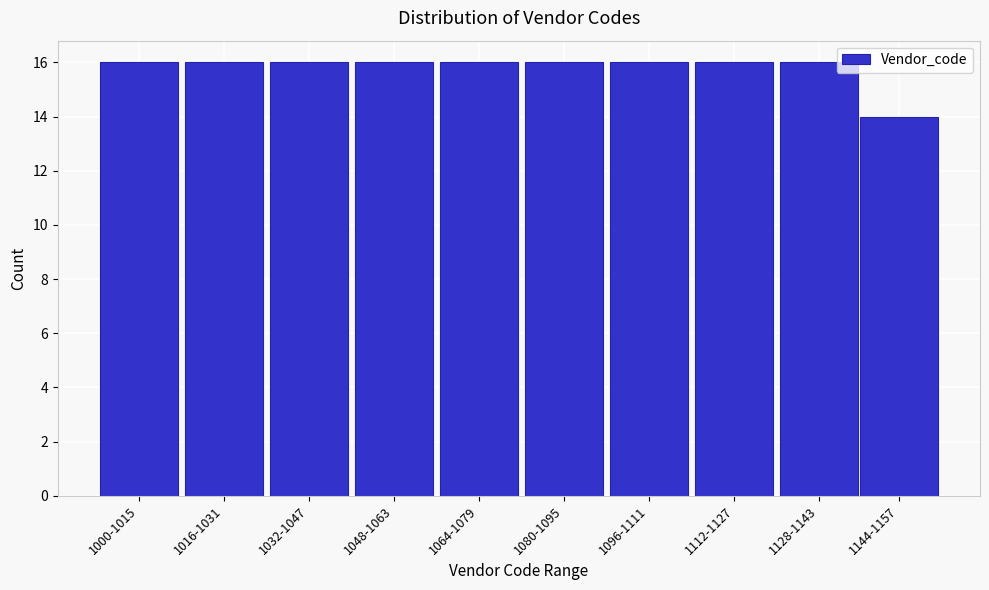

Reading left to right, extract all data points from this chart.

16	16	16	16	16	16	16	16	16	14